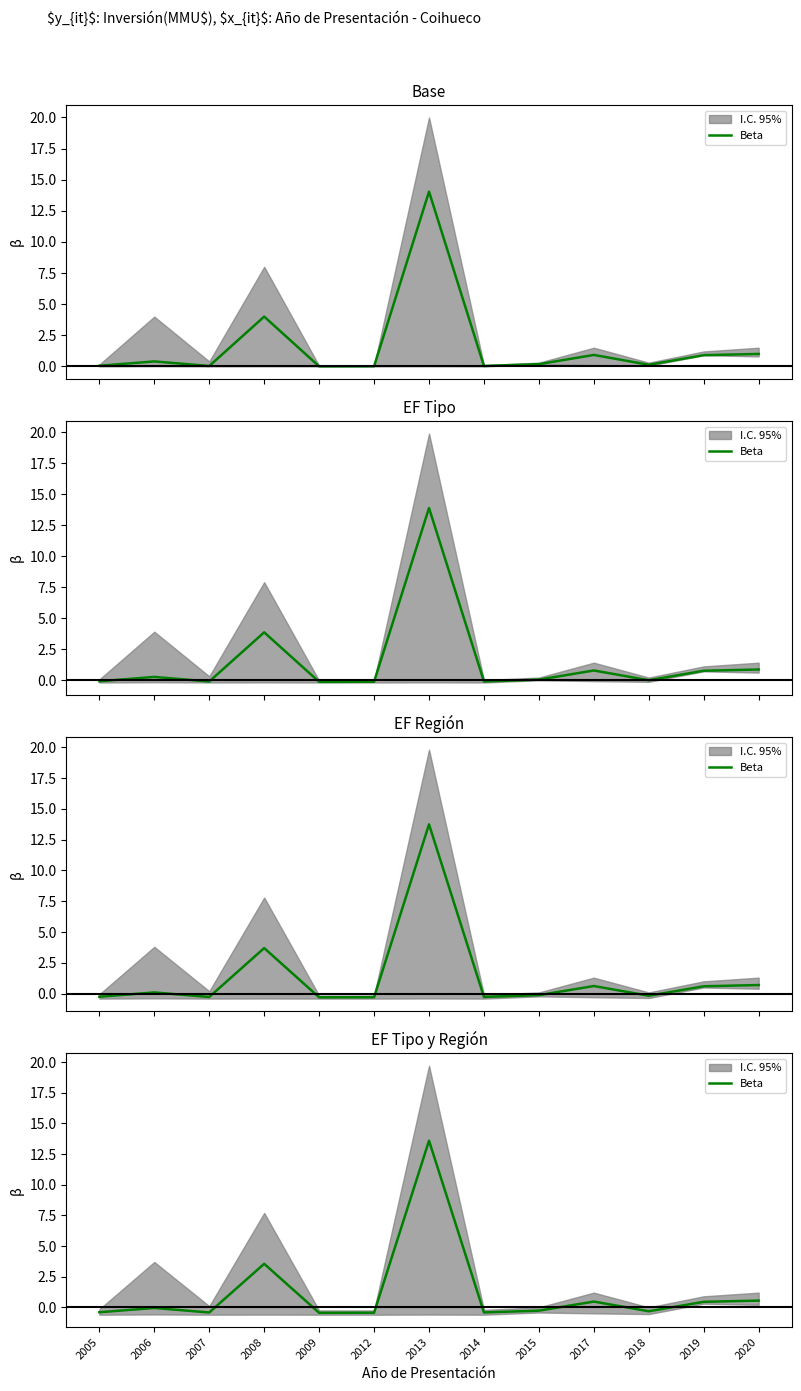

How many data points does each series have?

13